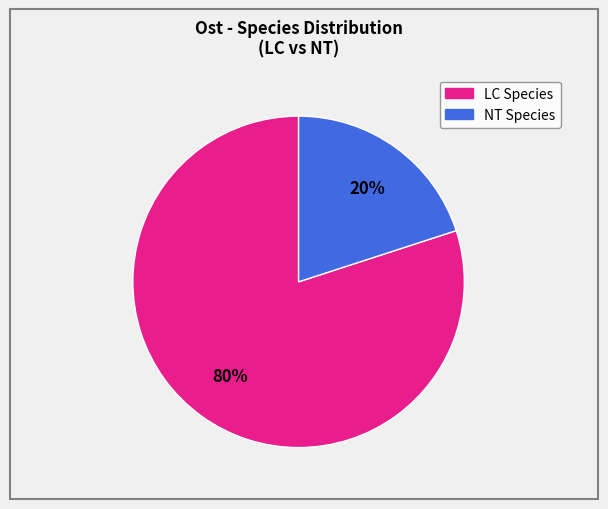

Is there a majority slice in this chart?

Yes